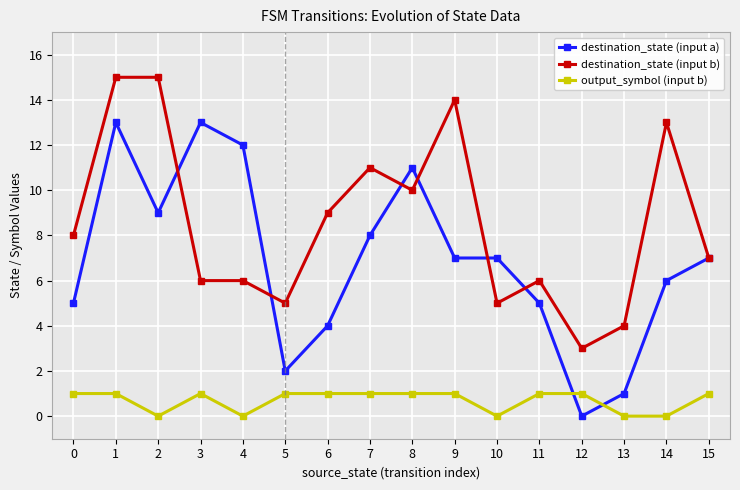

Which series has the largest total across all categories?

destination_state (input b)